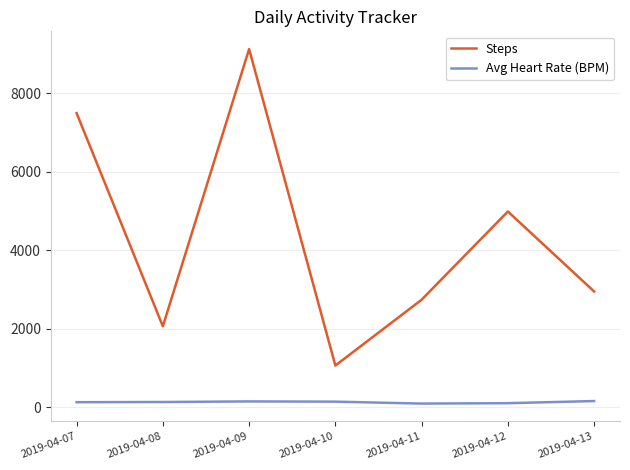

Which series has the widest spread of values?

Steps